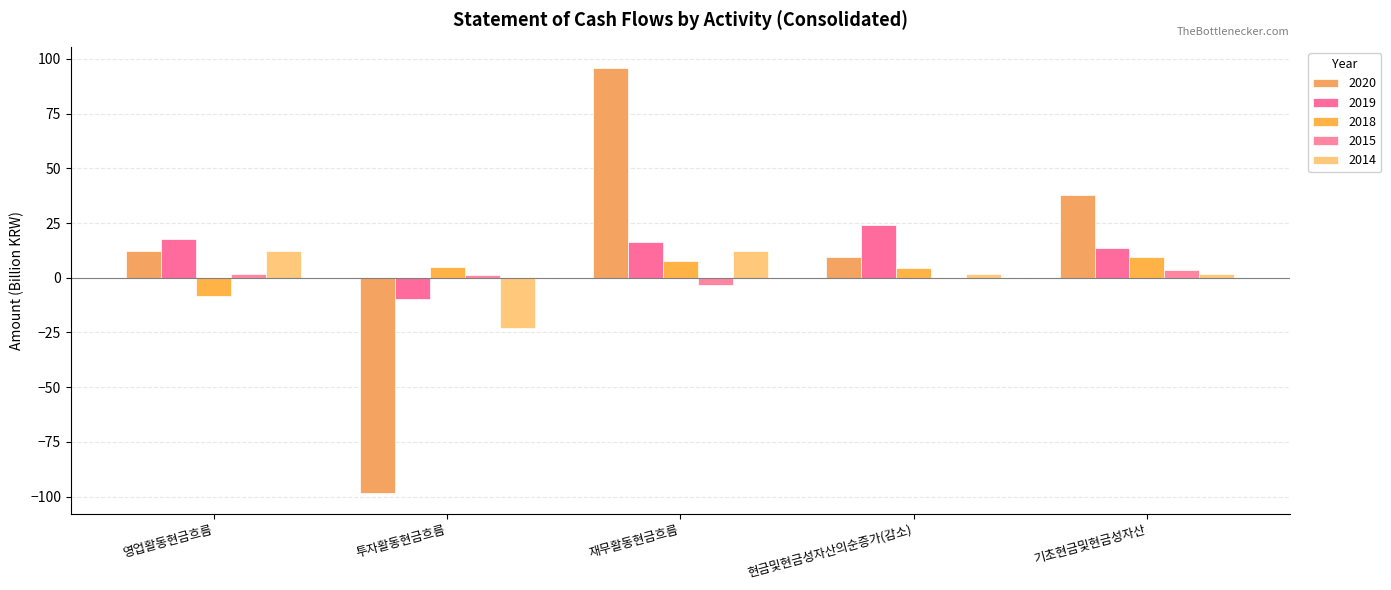

Which series has the largest total across all categories?

2019